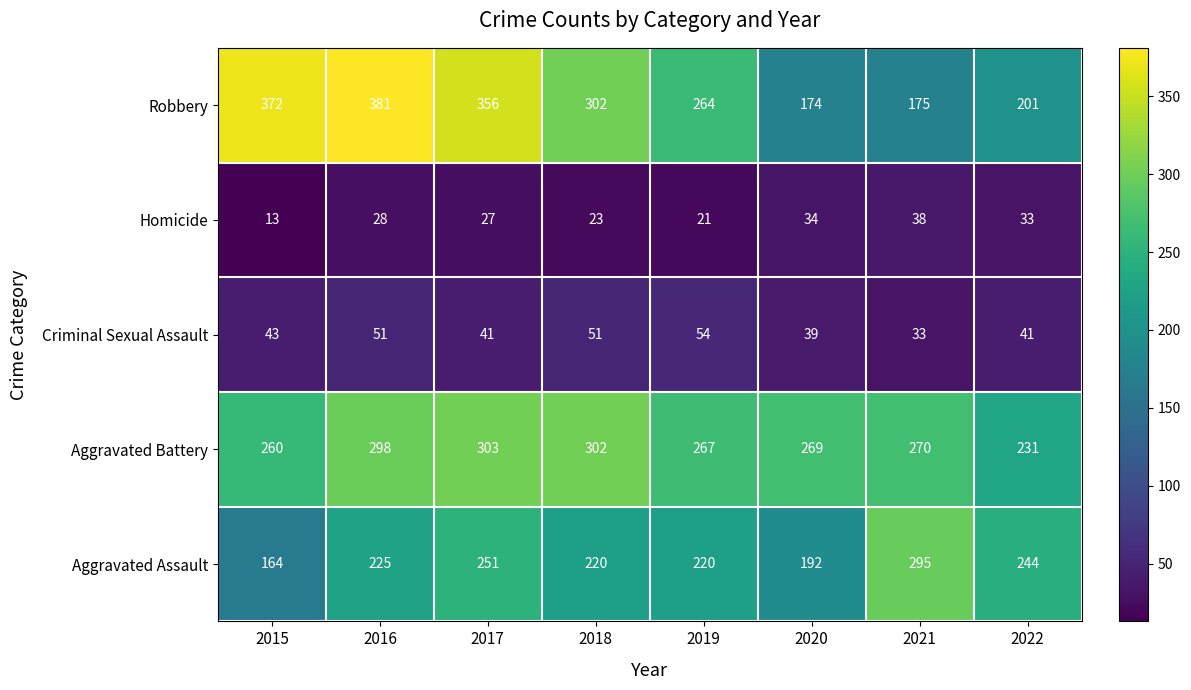

Count the number of data series in this chart.

5